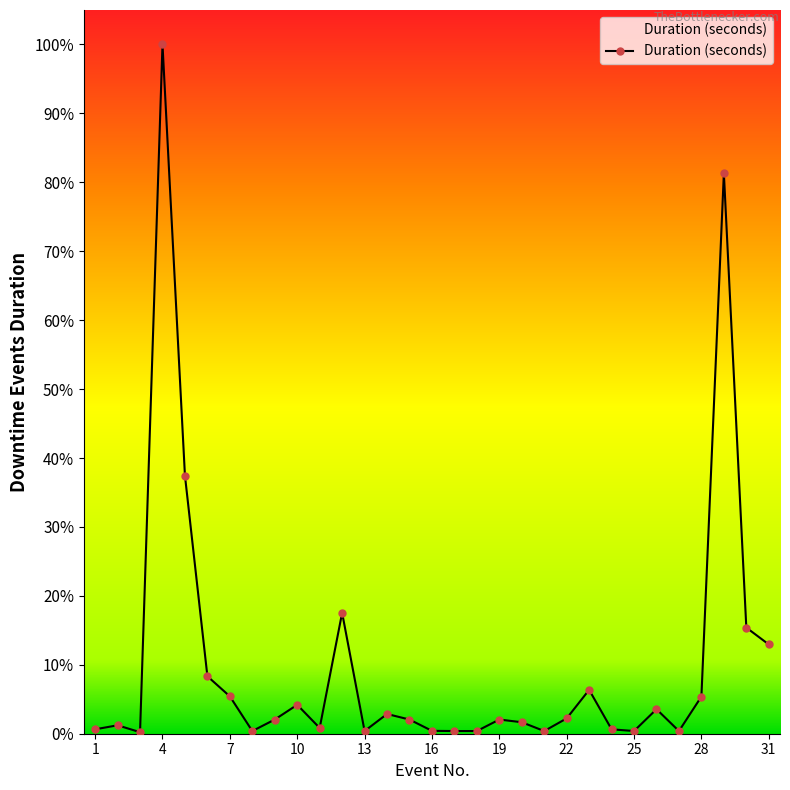

Is this an area chart (filled region under the line)?

Yes